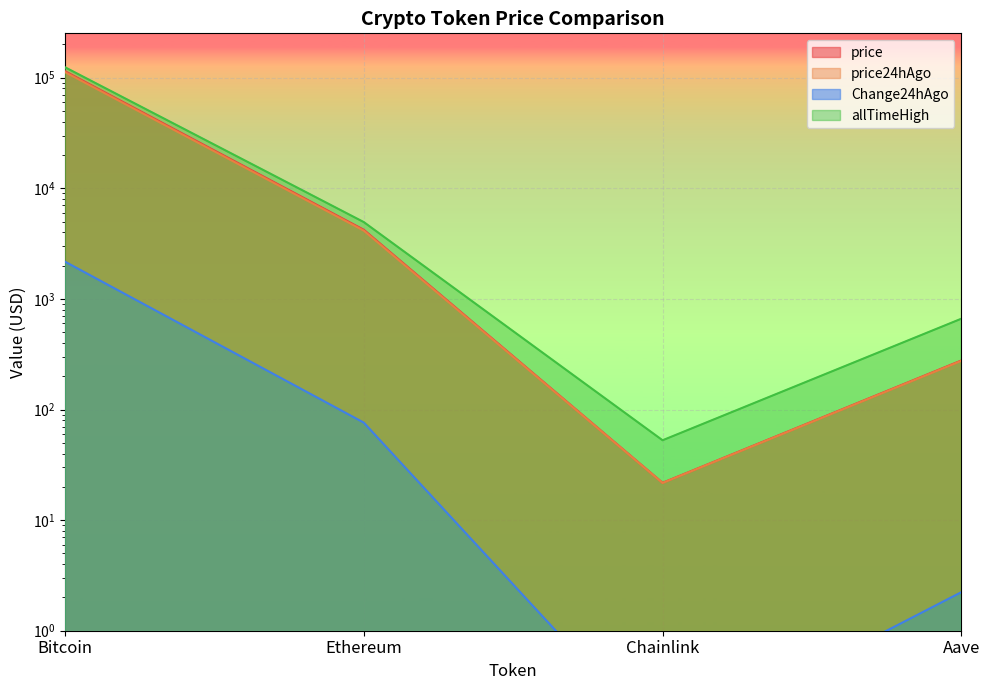

What is the total value across all series at Ethereum?

13378.0